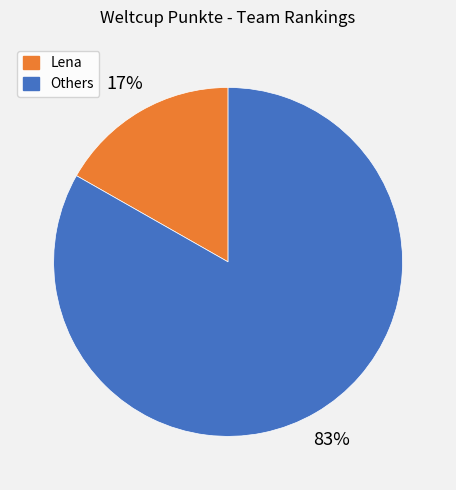

To the nearest percent, what is the average slice percentage?

50%